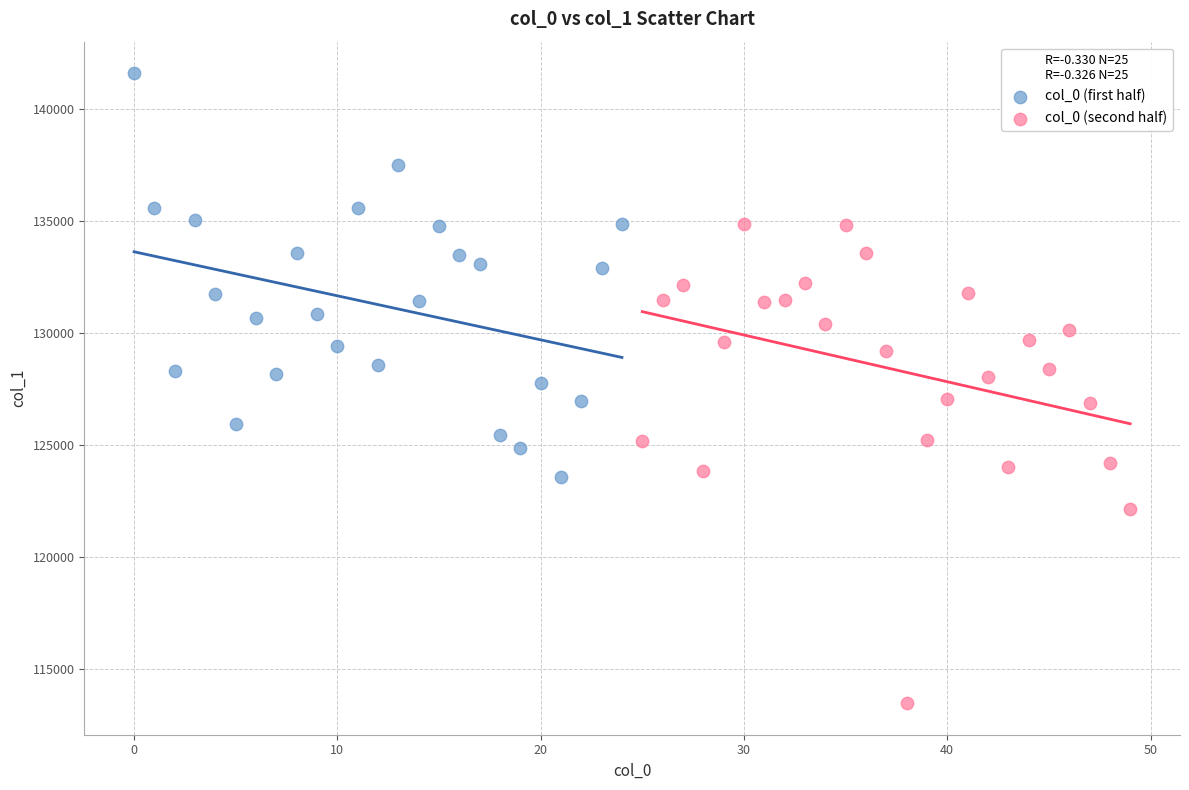

Which series reaches the minimum Y coordinate?

col_0 (second half)